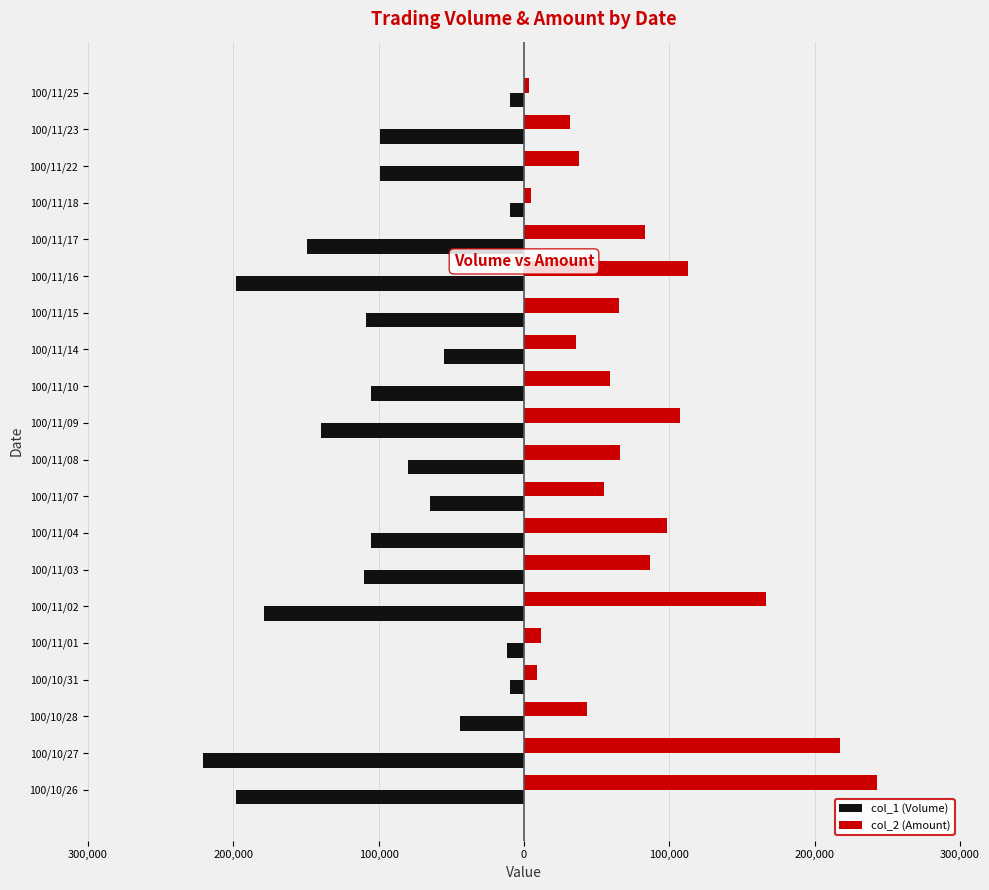

What are all the series names shown in the legend?

col_1 (Volume), col_2 (Amount)